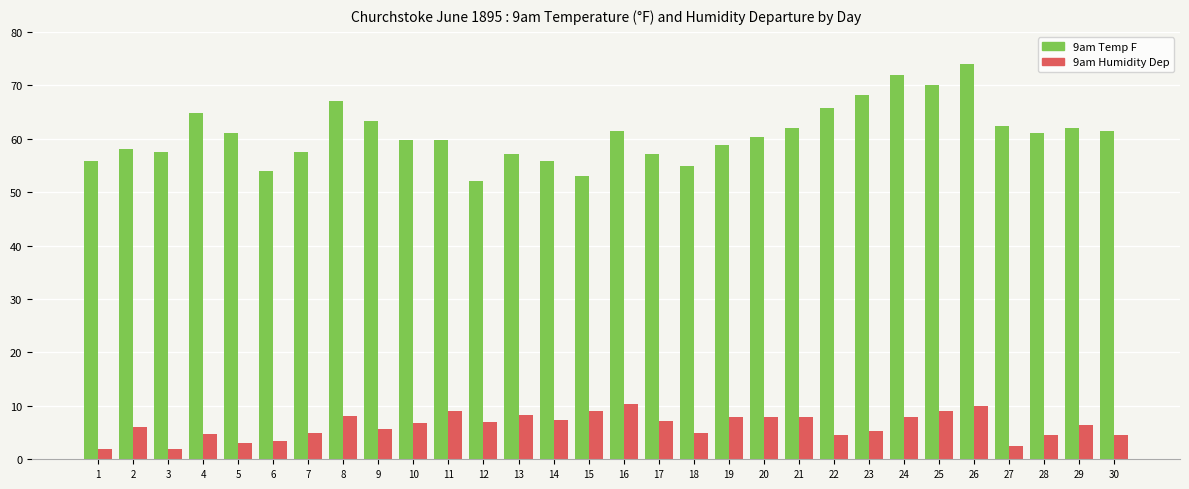

What is the difference between the second highest and second lowest values in the 9am Temp F series?

18.8